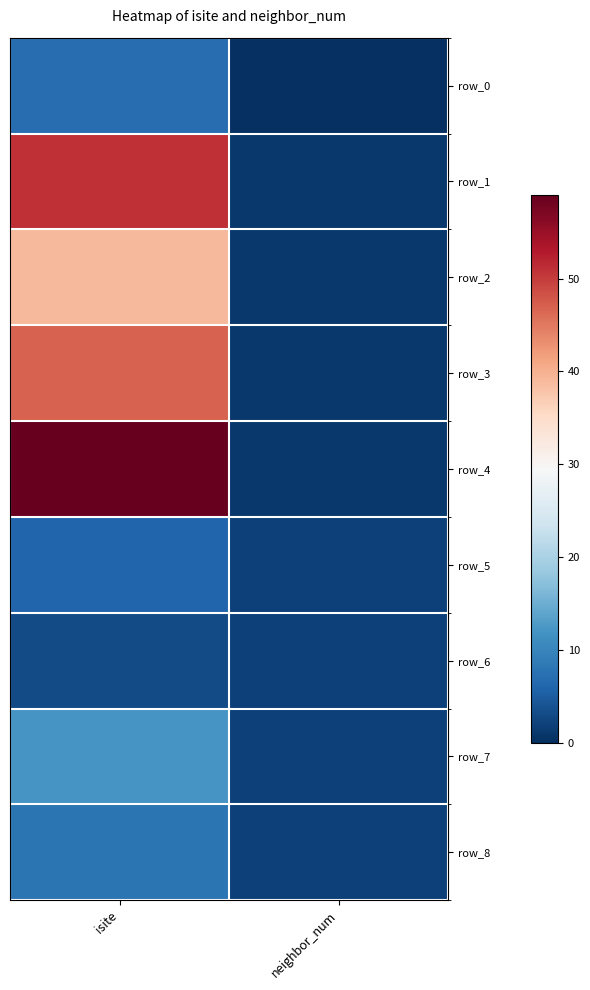

What is the spread (max minus min) of values at isite?

56